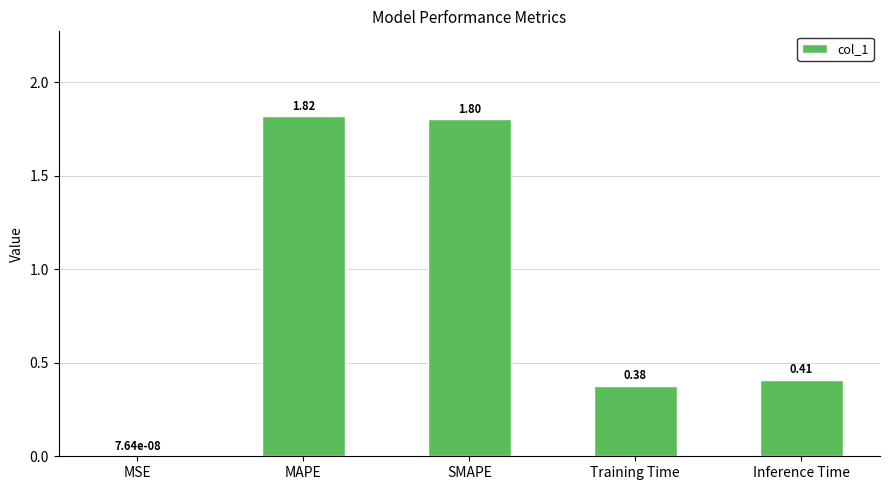

At which category does the chart reach its peak across all series?

MAPE